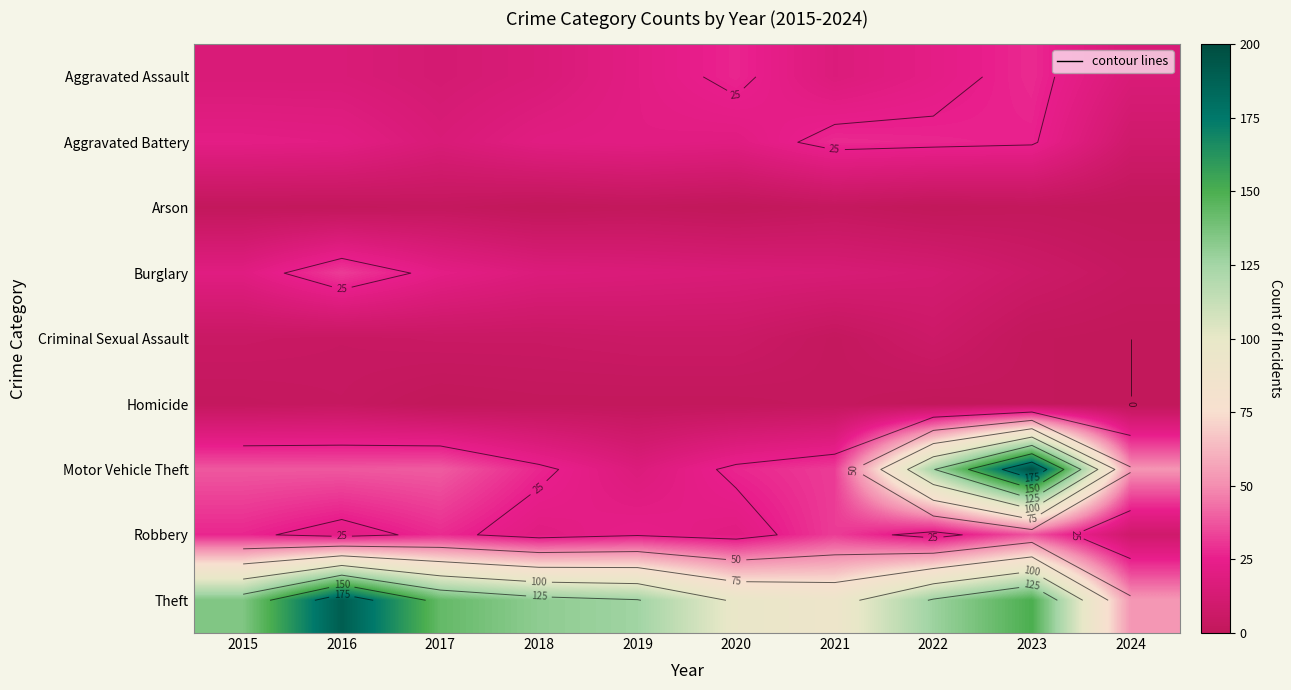

Which series changed the most between 2020 and 2023?

Motor Vehicle Theft